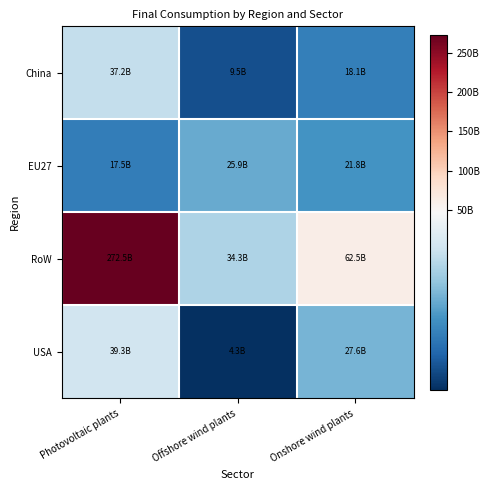

Reading left to right, extract all data points from this chart.

China: Photovoltaic plants=37215447907.2	Offshore wind plants=9486690362.0	Onshore wind plants=18105747180.3
EU27: Photovoltaic plants=17503328815.2	Offshore wind plants=25872177299.1	Onshore wind plants=21846254694.7
RoW: Photovoltaic plants=272480775457.0	Offshore wind plants=34337479865.1	Onshore wind plants=62507810656.7
USA: Photovoltaic plants=39345827703.8	Offshore wind plants=4304740269.7	Onshore wind plants=27561017367.2